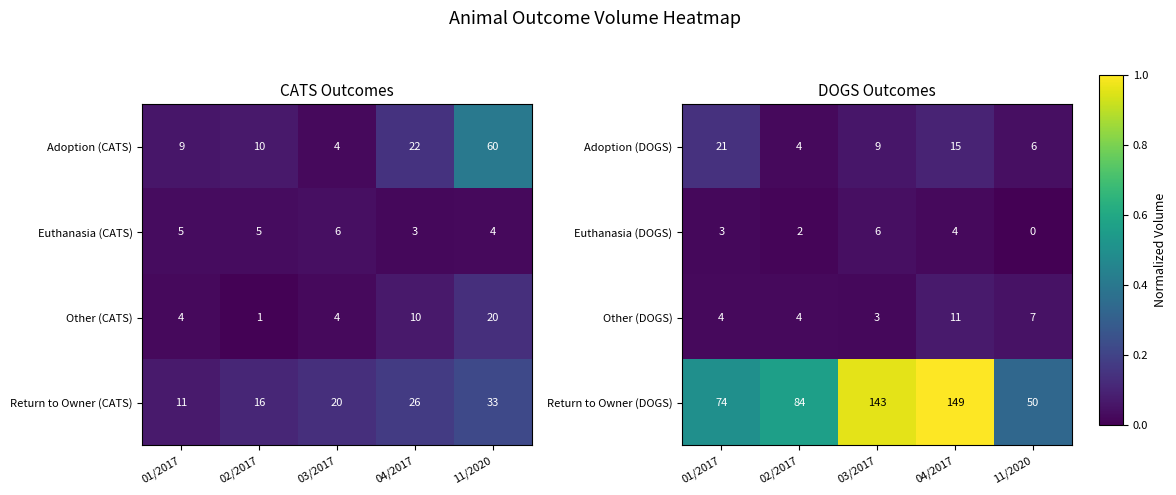

At which category does the chart reach its minimum across all series?

11/2020